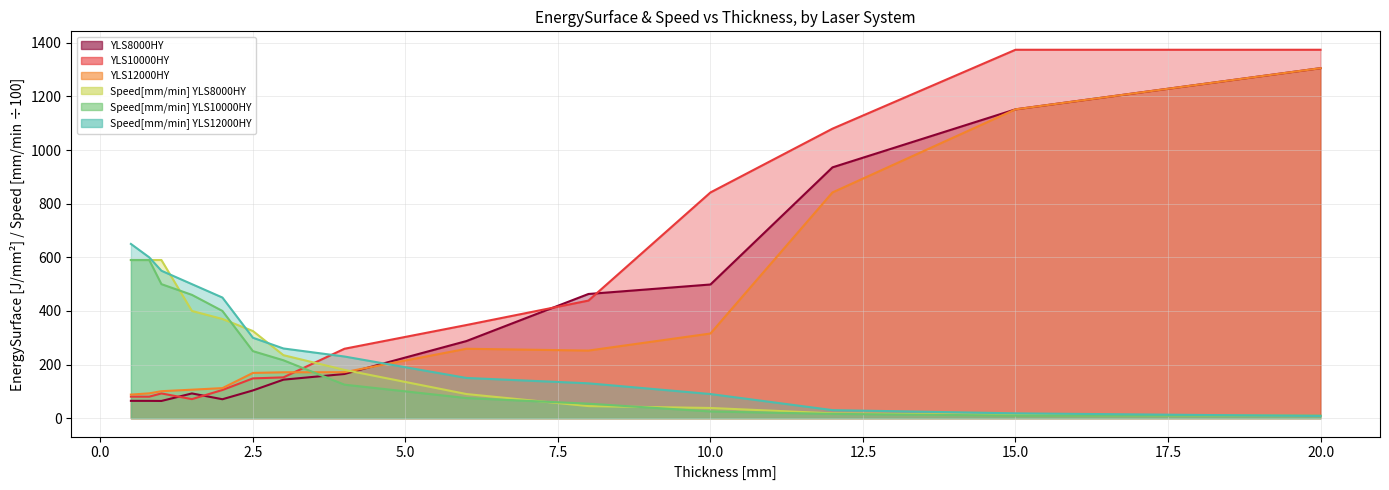

How many data points in Speed[mm/min] YLS10000HY are above 216?

6